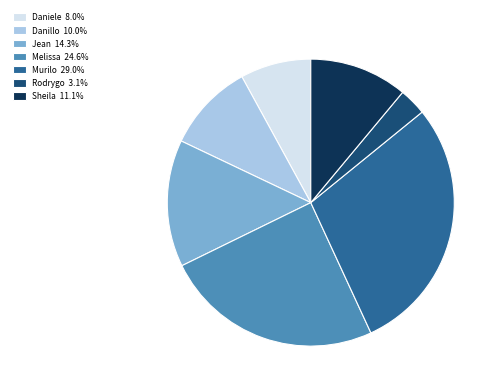

Is there any slice that represents more than half of the pie?

No